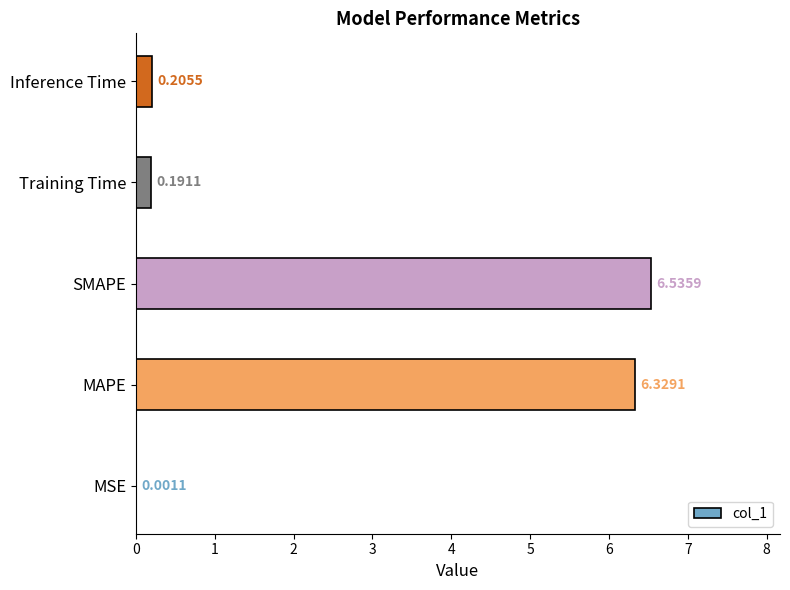

Where is the data nearest to the value 3?

Inference Time